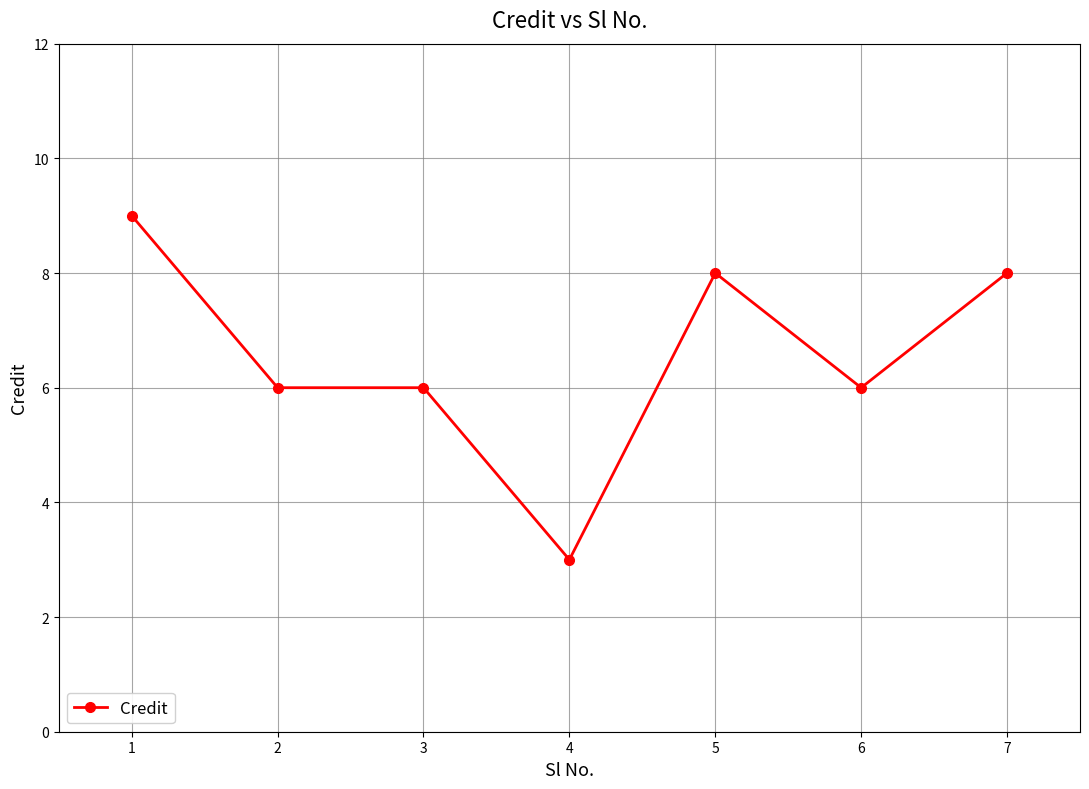

Approximately how many times larger is the value at 2 compared to 1?

0.7